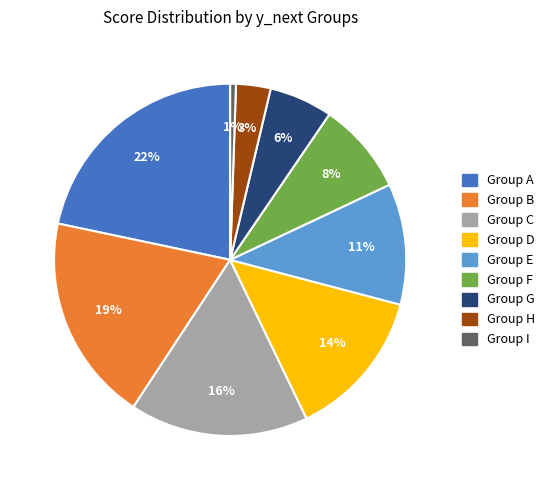

Do Group F and Group A together represent more than half of the pie?

No